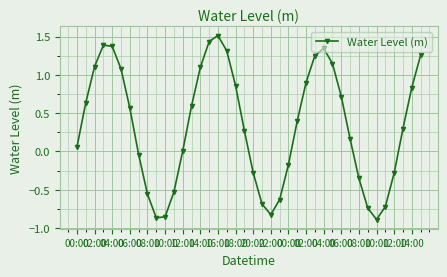

What is the value of the 23rd point from the left?

-0.8